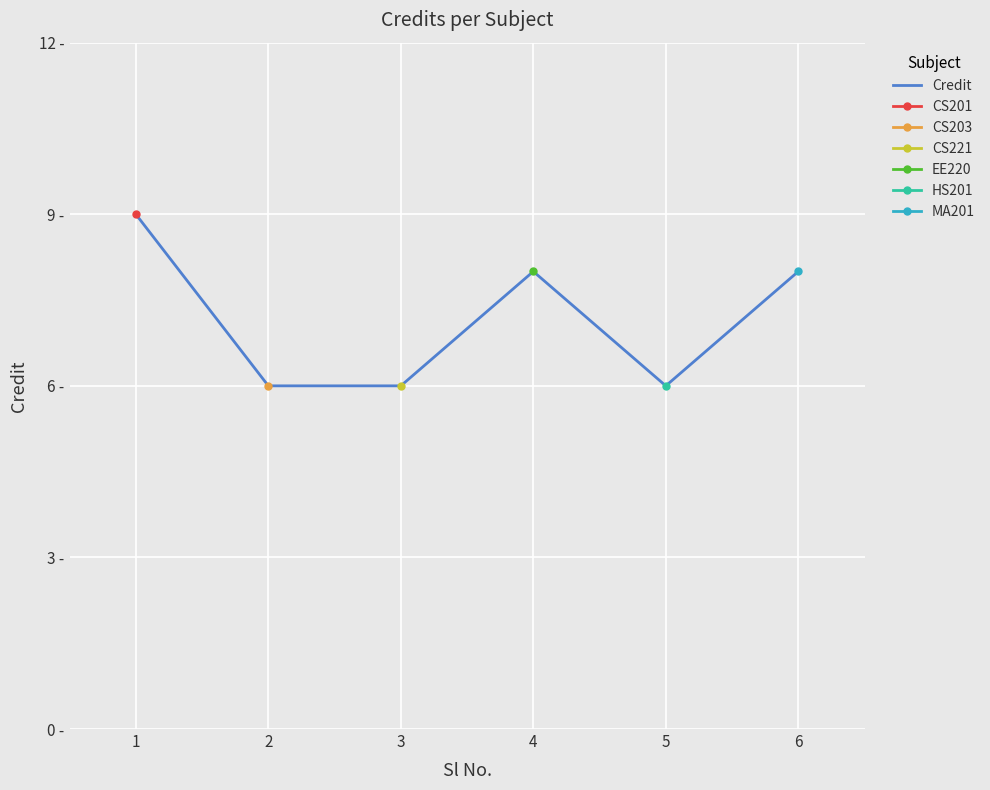

Reading left to right, extract all data points from this chart.

9	6	6	8	6	8